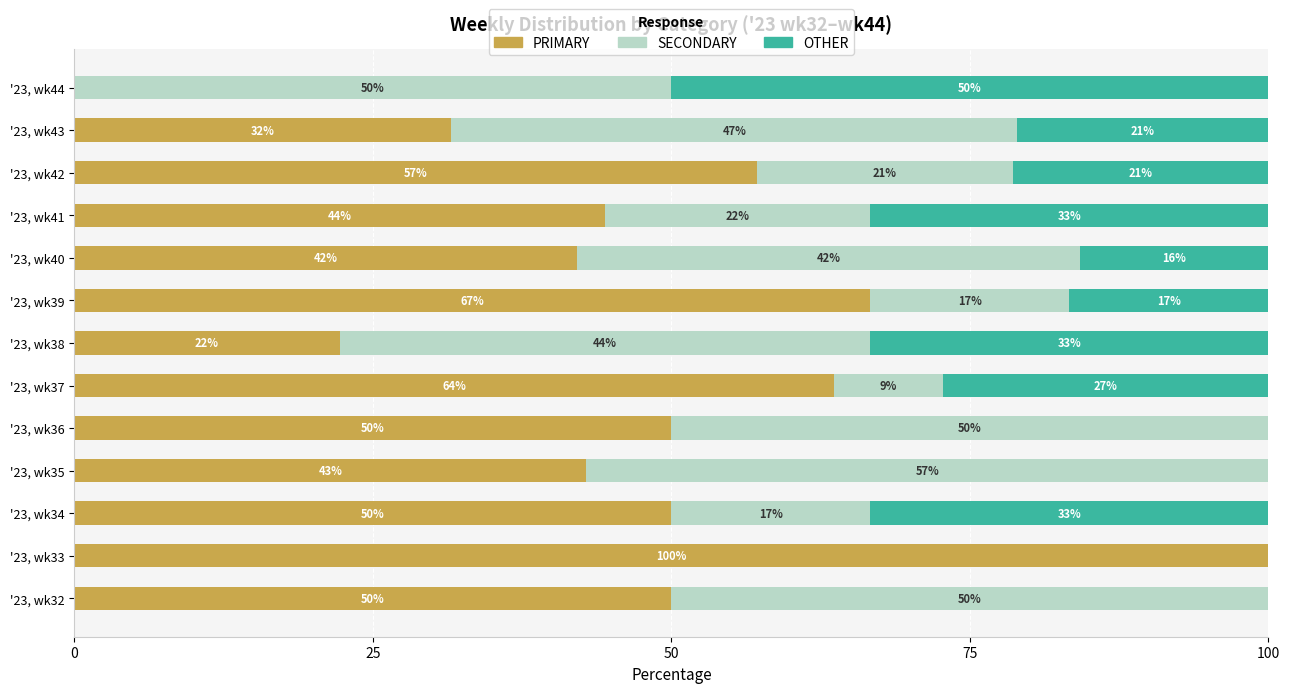

The PRIMARY series shows 11.8 at '23, wk38. True or false?

False